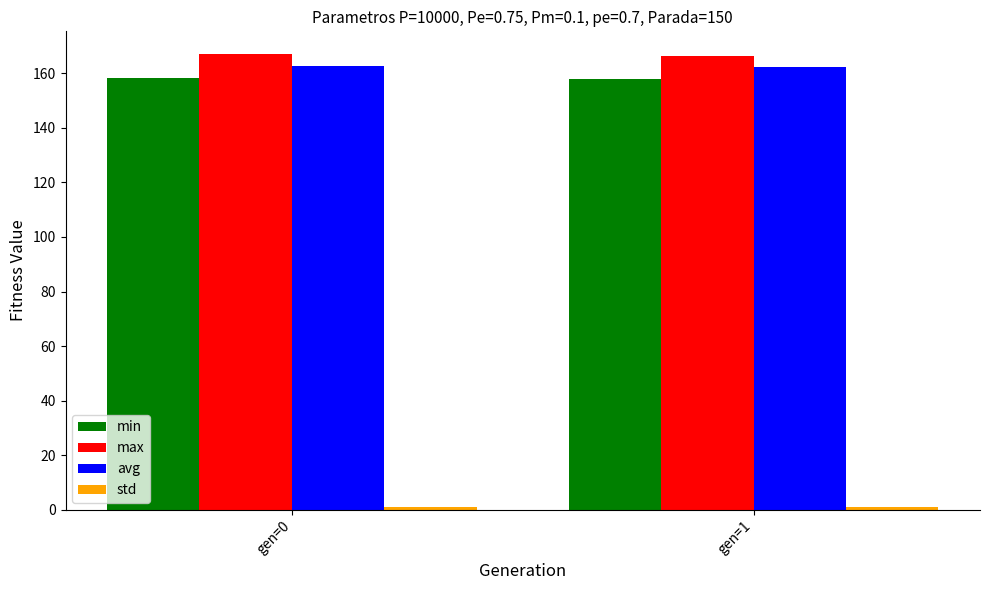

What is the sum of all min values?

316.1